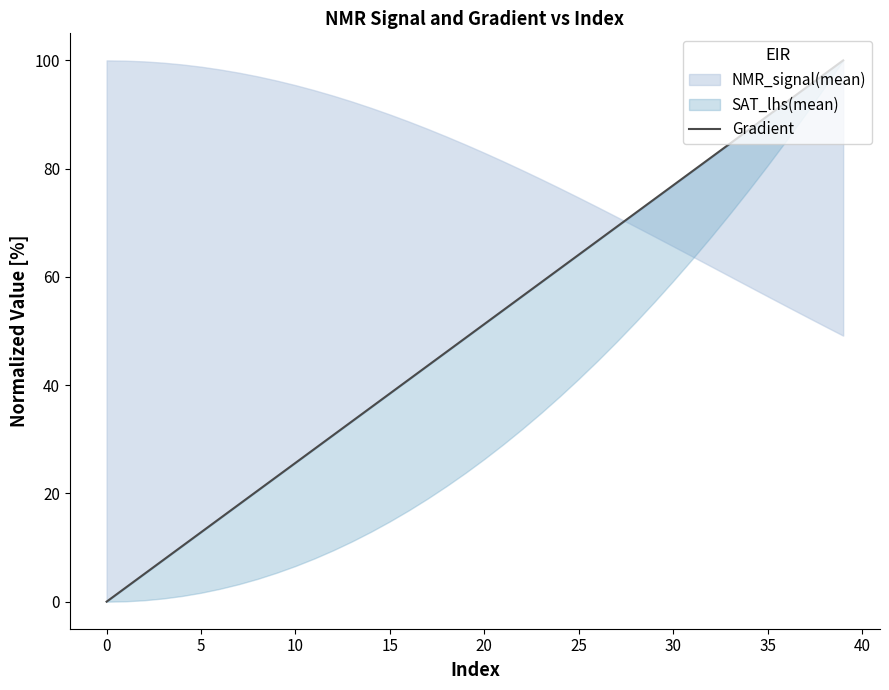

How many values are above zero?

39